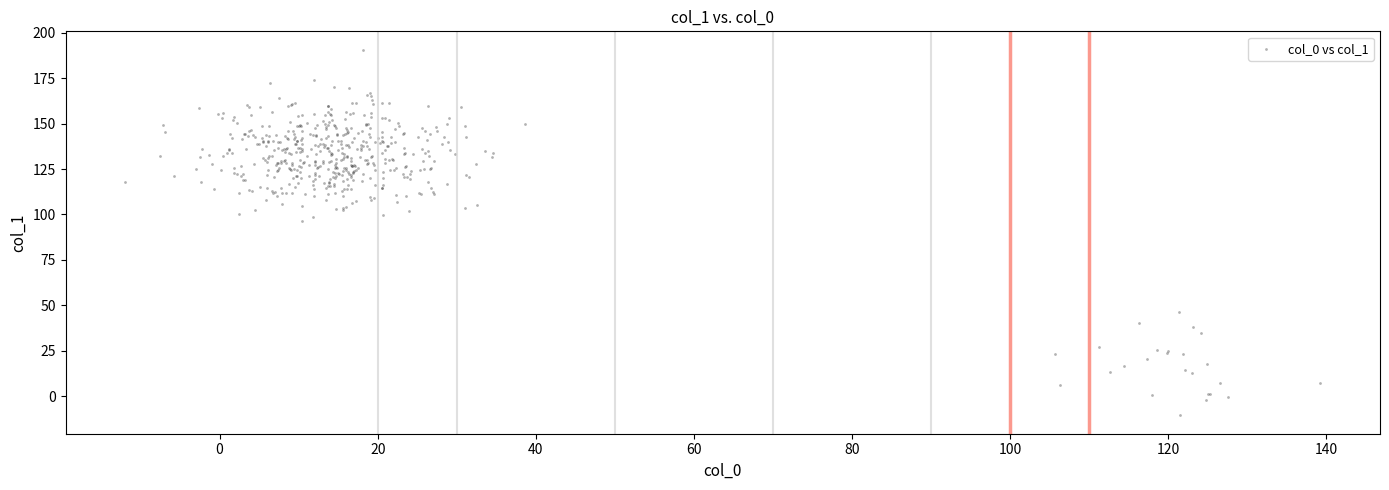

What is the range of Y values (max minus min)?

201.4